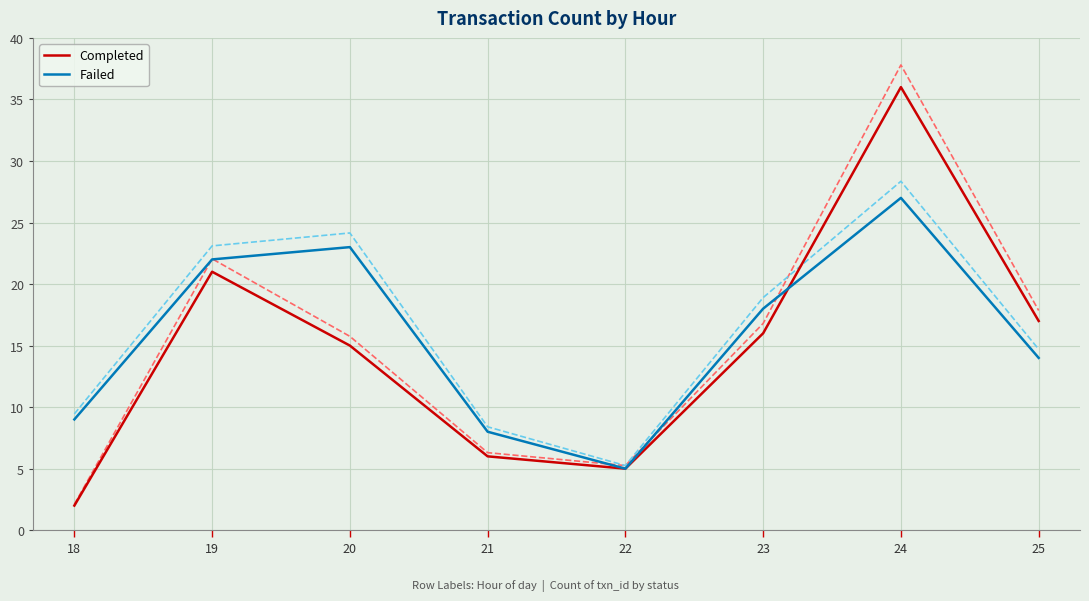

What is the difference between the highest and lowest values at 18?

7